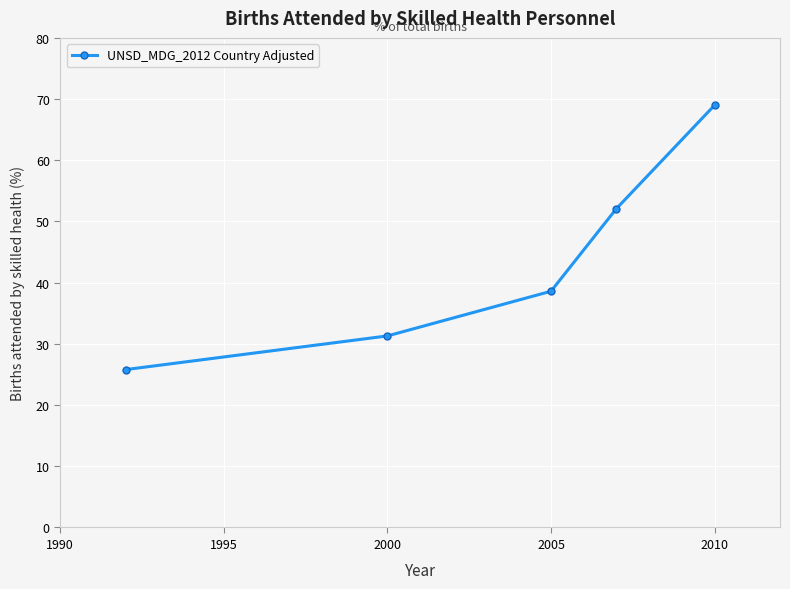

What is the average value?

43.4